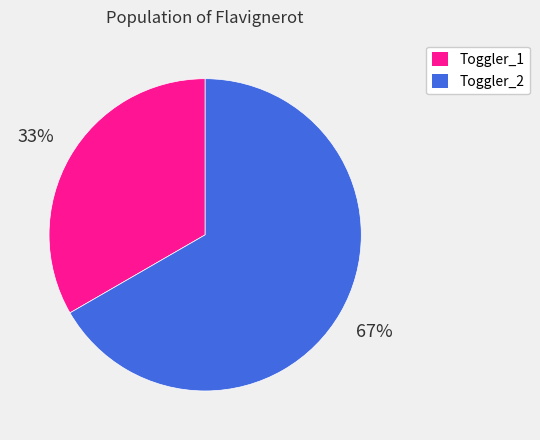

The Toggler_2 slice represents 72% of the pie. True or false?

False